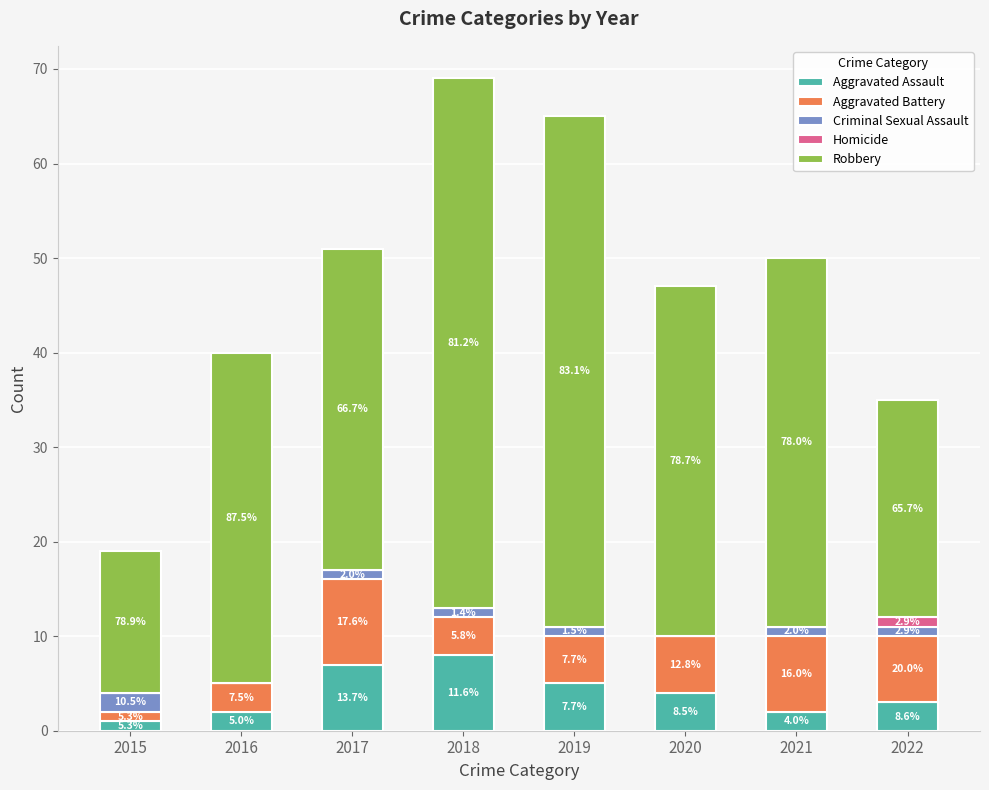

At which category is the sum across all series the highest?

2018